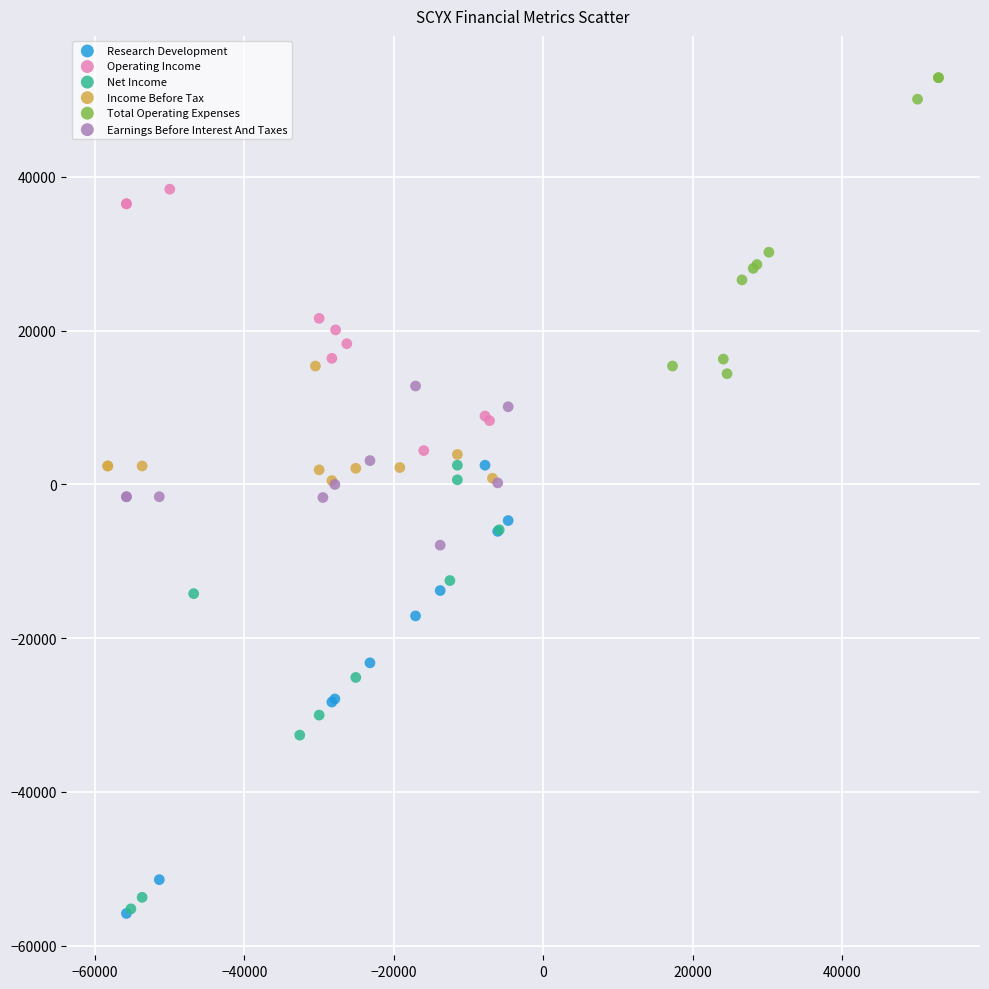

What are all the series names shown in the legend?

Research Development, Operating Income, Net Income, Income Before Tax, Total Operating Expenses, Earnings Before Interest And Taxes